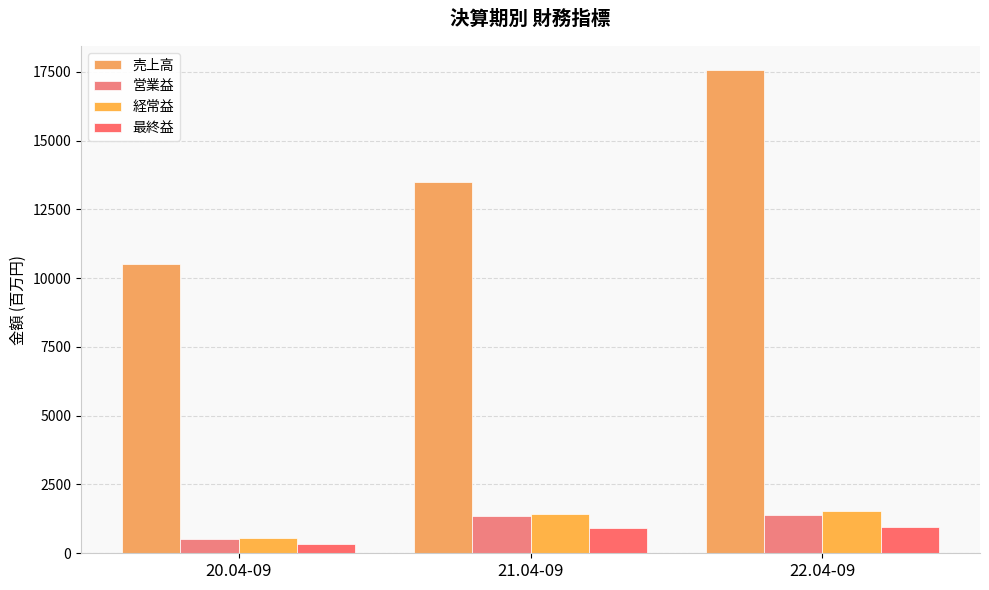

What is the sum of all 売上高 values?

41591